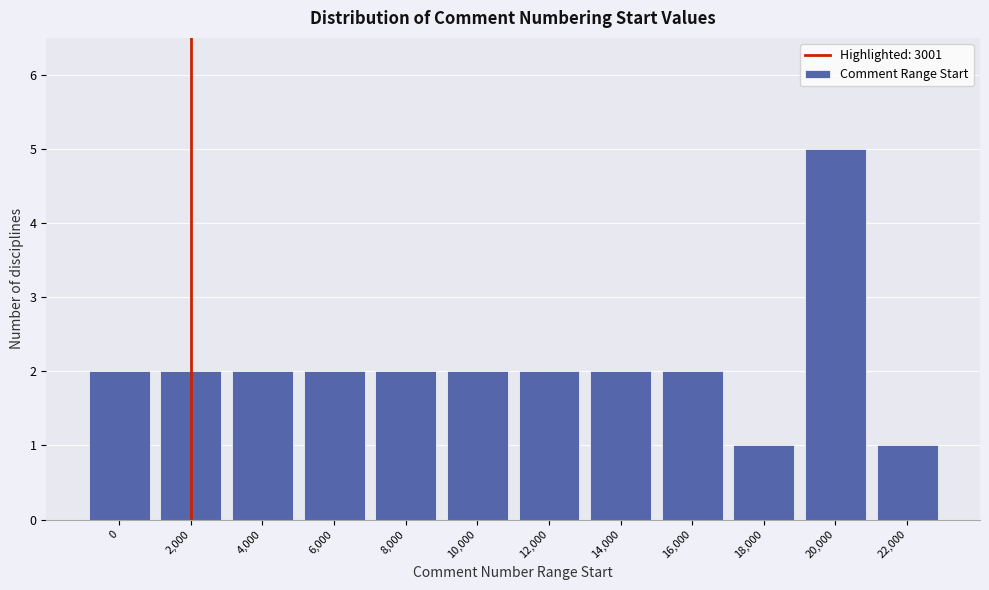

Reading right to left, transcribe all the data shown in this chart.

22,000=1	20,000=5	18,000=1	16,000=2	14,000=2	12,000=2	10,000=2	8,000=2	6,000=2	4,000=2	2,000=2	0=2